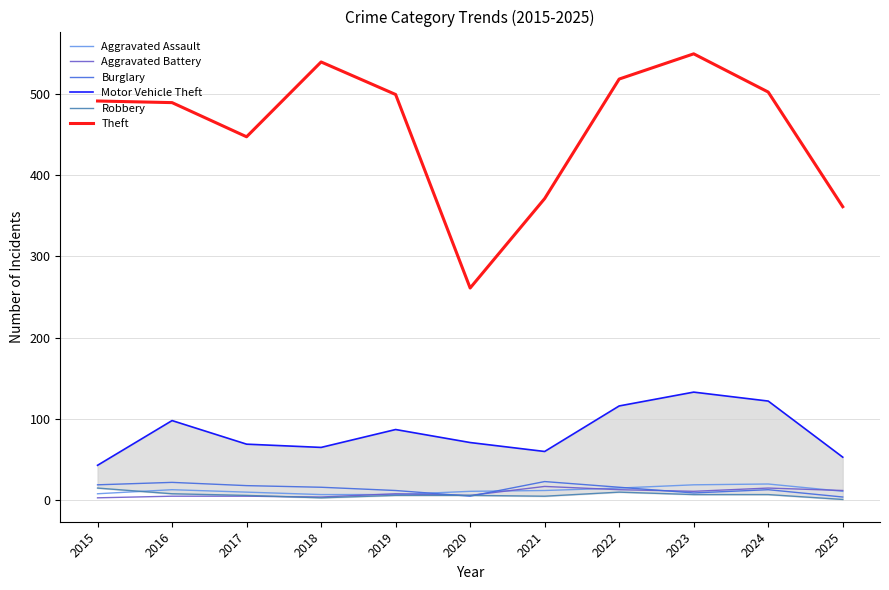

What is the value of the Motor Vehicle Theft point at the 8th from the left?

116